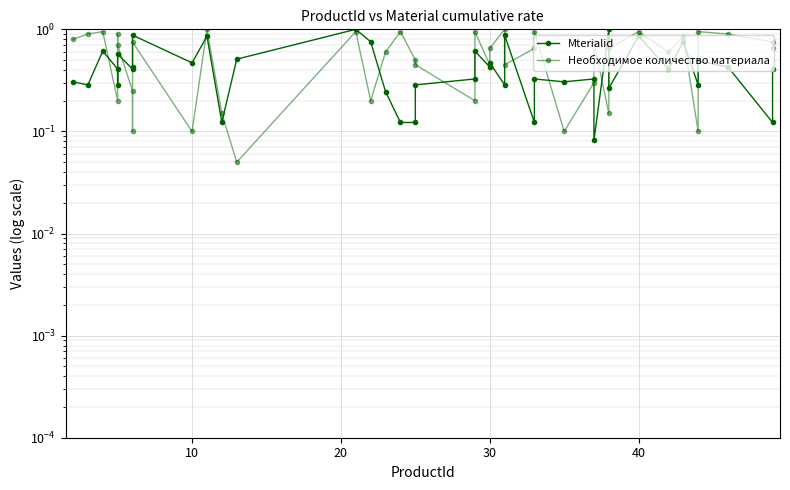

What is the minimum value for Необходимое количество материала?

0.1